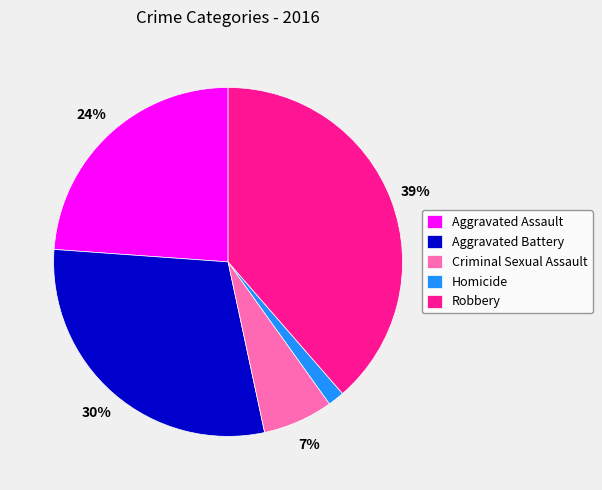

To the nearest percent, what is the average slice percentage?

20%